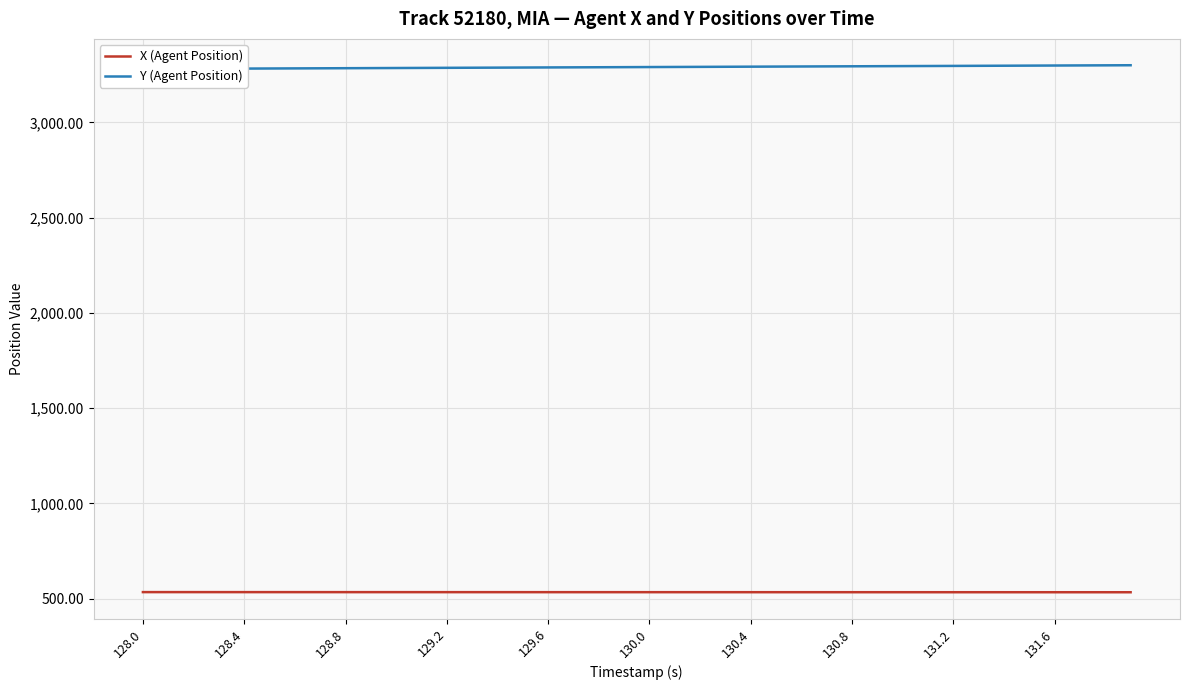

Reading right to left, list all the values displayed in this chart.

X (Agent Position): 533.4	533.4	533.4	533.4	533.5	533.5	533.5	533.5	533.5	533.6	533.6	533.6	533.6	533.6	533.6	533.7	533.7	533.7	533.7	533.7	533.7	533.8	533.8	533.8	533.8	533.8	533.9	533.9	533.9	533.9	533.9	533.9	534.0	534.0	534.0	534.0	534.0	534.1	534.1	534.1
Y (Agent Position): 3300.0	3299.5	3299.0	3298.5	3298.0	3297.5	3297.0	3296.5	3296.0	3295.5	3295.0	3294.5	3294.0	3293.5	3293.0	3292.5	3292.0	3291.5	3291.0	3290.5	3290.0	3289.5	3289.0	3288.5	3288.0	3287.5	3287.0	3286.5	3286.0	3285.5	3284.9	3284.4	3283.9	3283.4	3282.9	3282.4	3281.9	3281.4	3280.9	3280.4